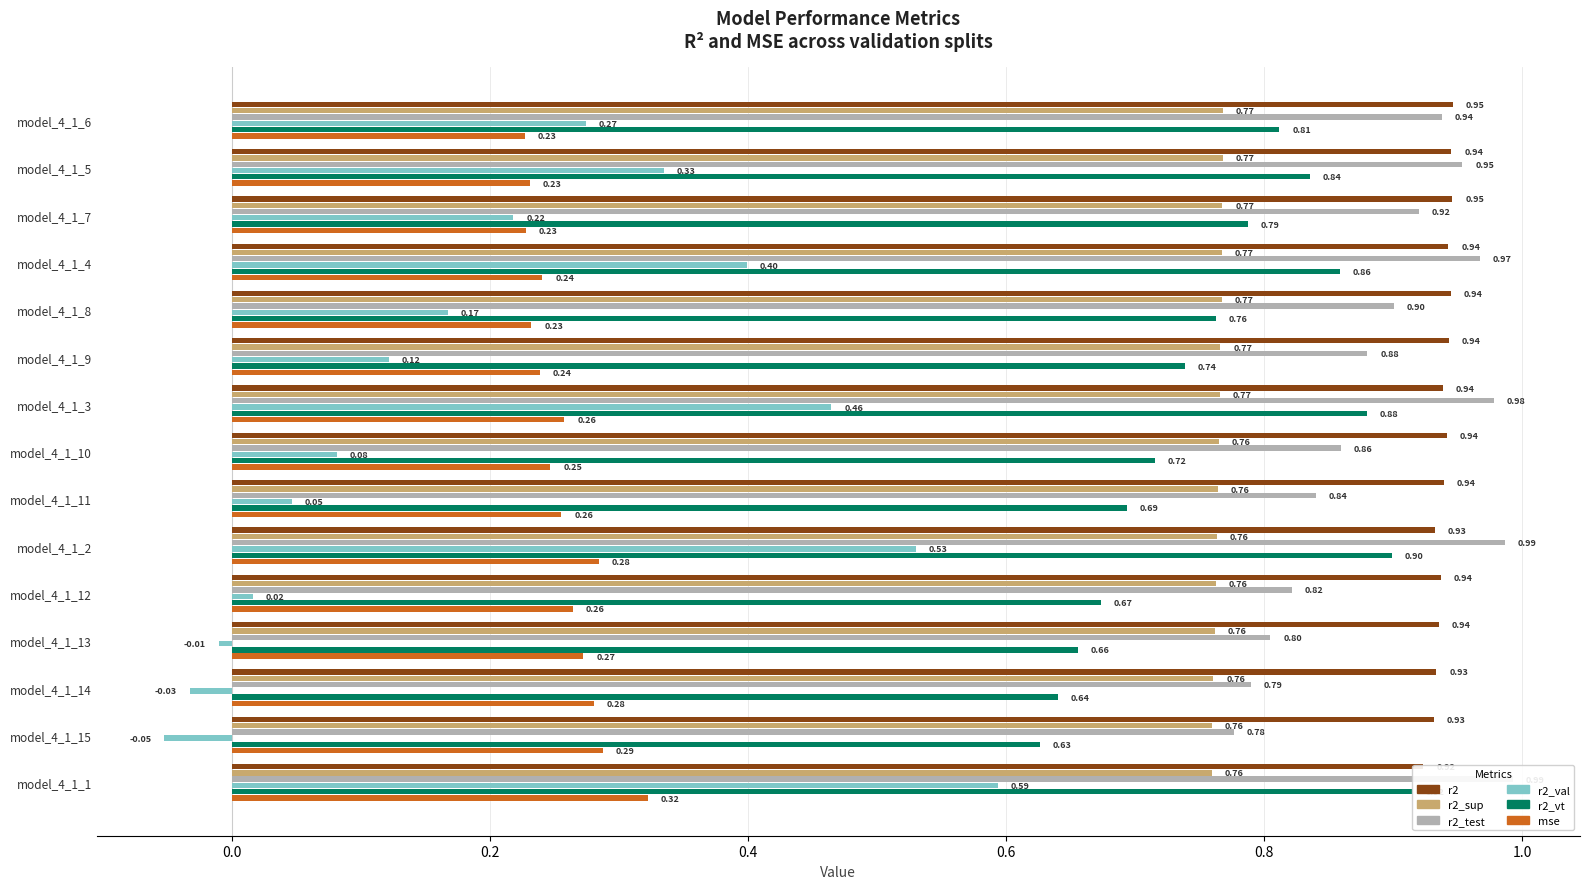

What is the difference between the highest and lowest values at model_4_1_4?

0.7